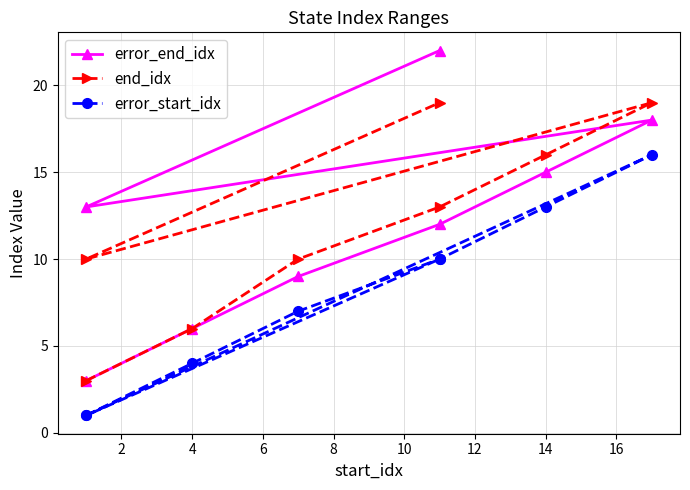

Is the value of error_start_idx at 6 greater than the value of end_idx at 4?

No